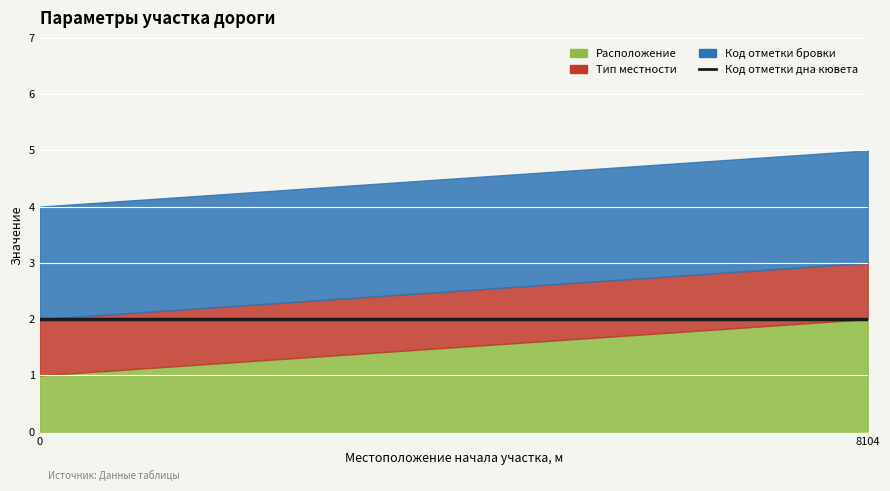

At which category does the chart reach its peak across all series?

8104